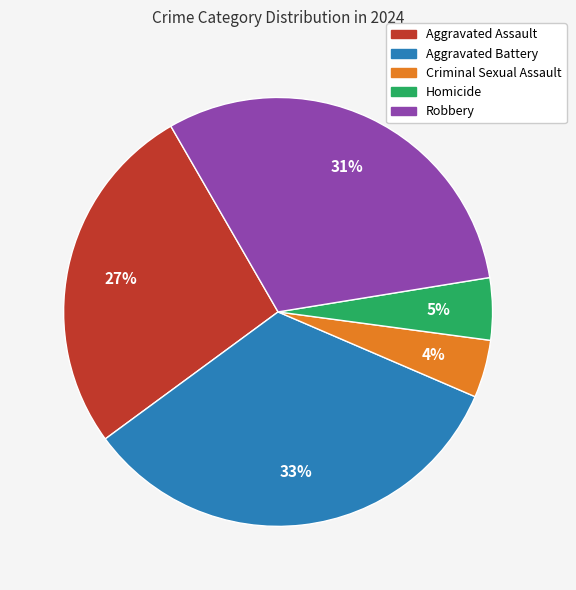

To the nearest percent, what is the difference between the largest and smallest slice percentages?

29%